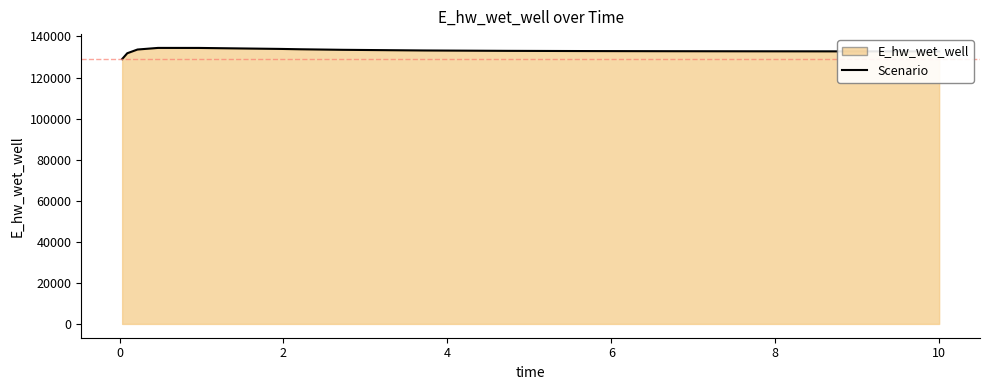

What is the difference between the maximum and minimum values?

5434.9